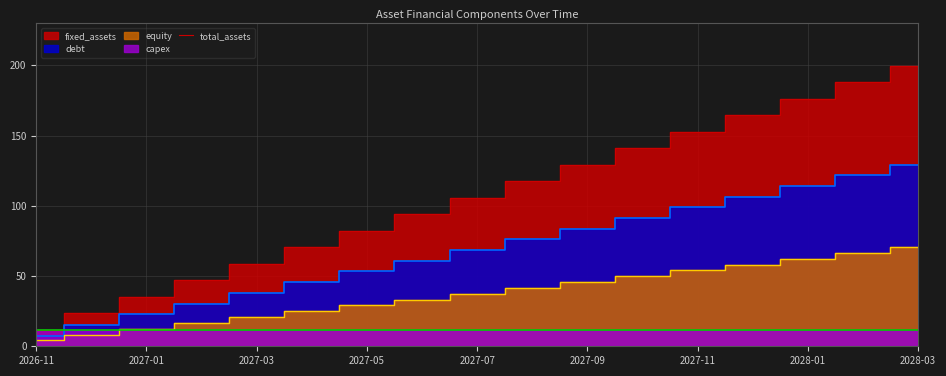

The chart shows a value of 117.5 at 9. True or false?

True